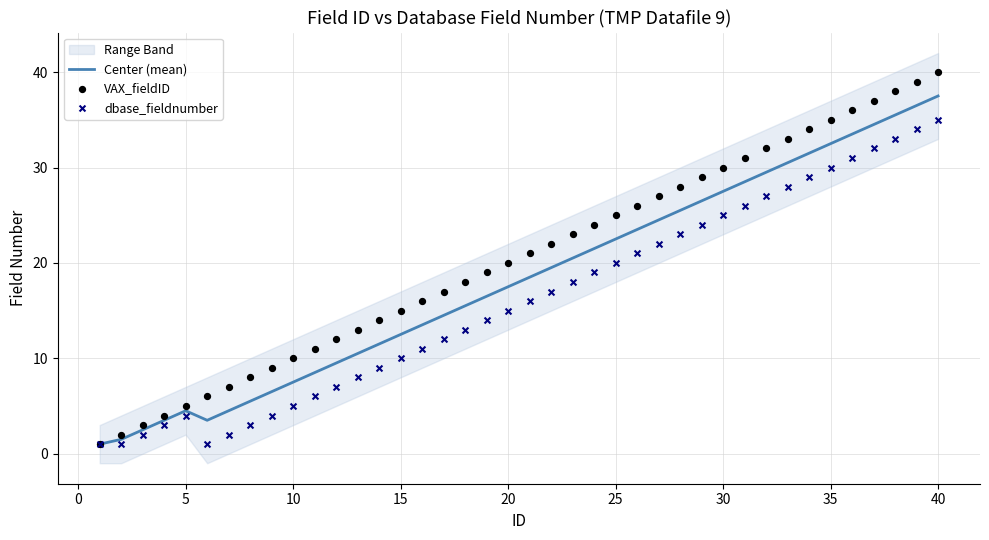

Which series contains the highest Y value?

VAX_fieldID